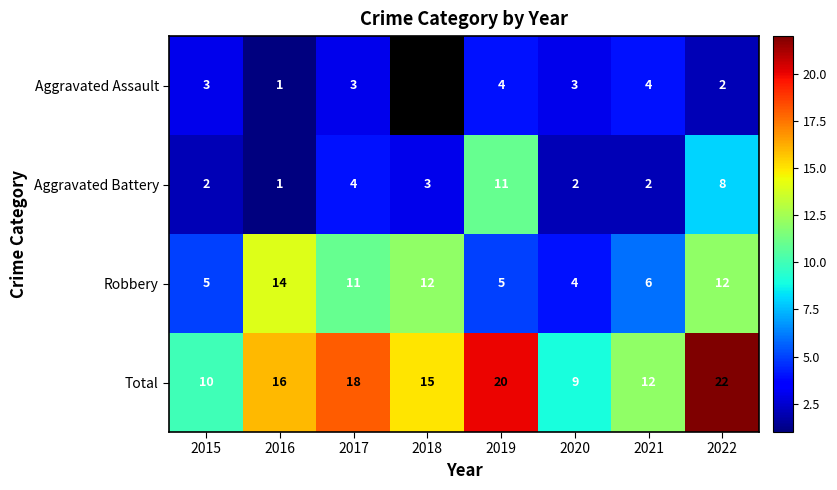

True or false: Total has a value of 10.0 at 2019.

False